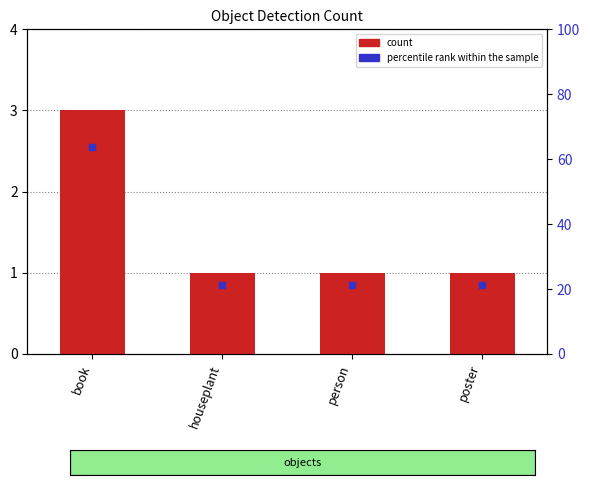

Where is the data nearest to the value 2?

book